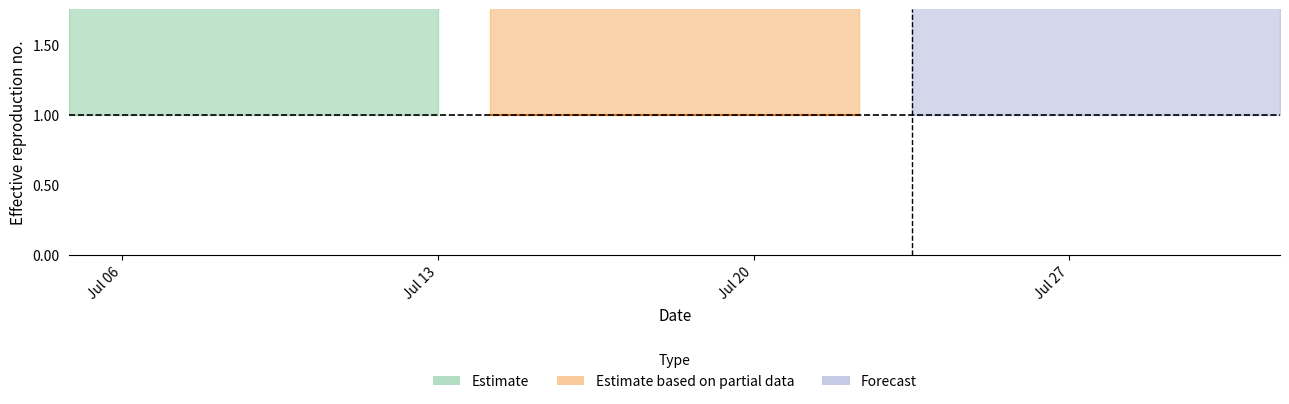

How many categories are shown in the chart?

24